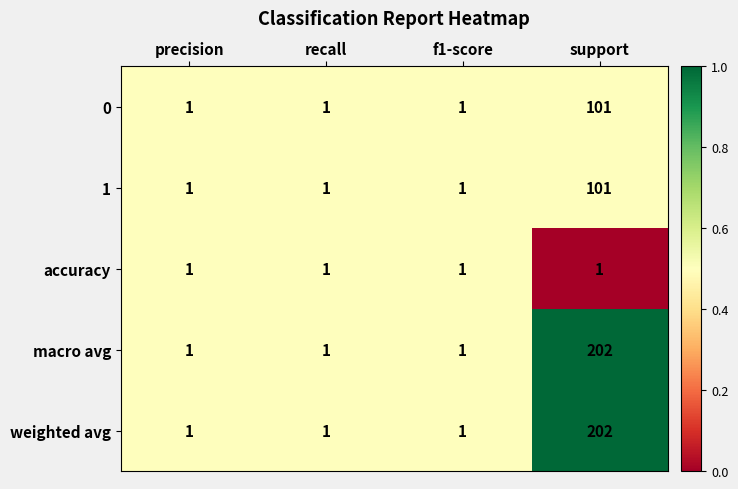

The 0 series shows 101 at support. True or false?

True